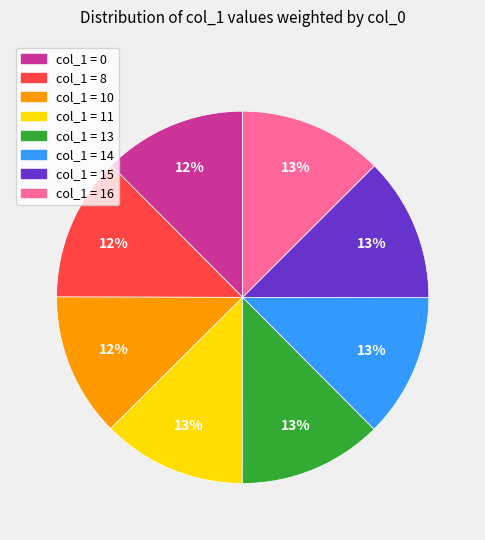

To the nearest percent, what is the average slice percentage?

12%